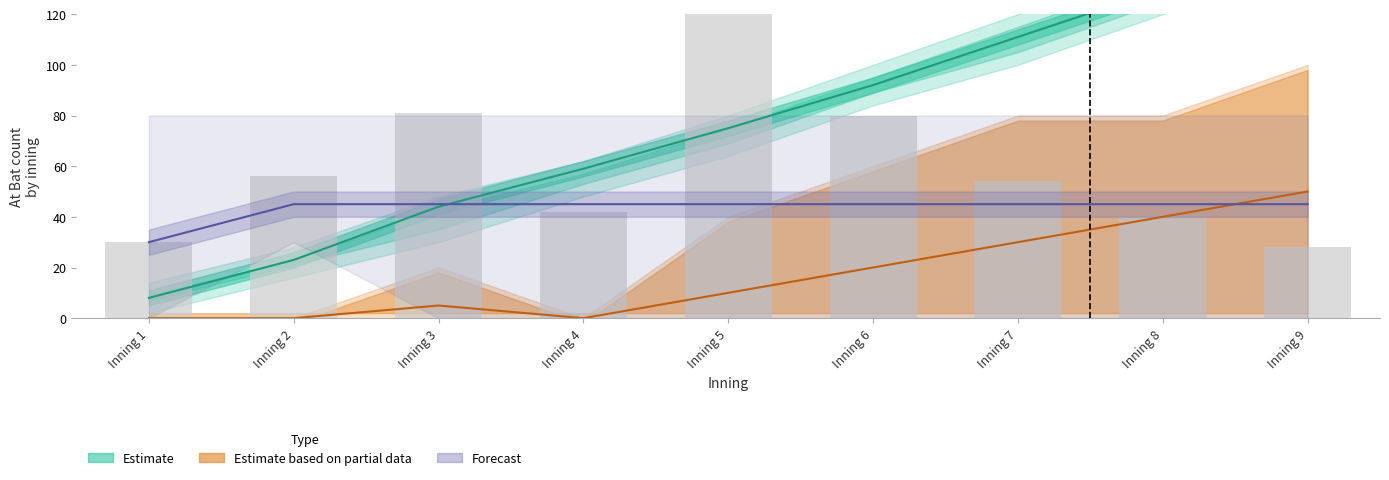

What is the sum of all Forecast values?

390